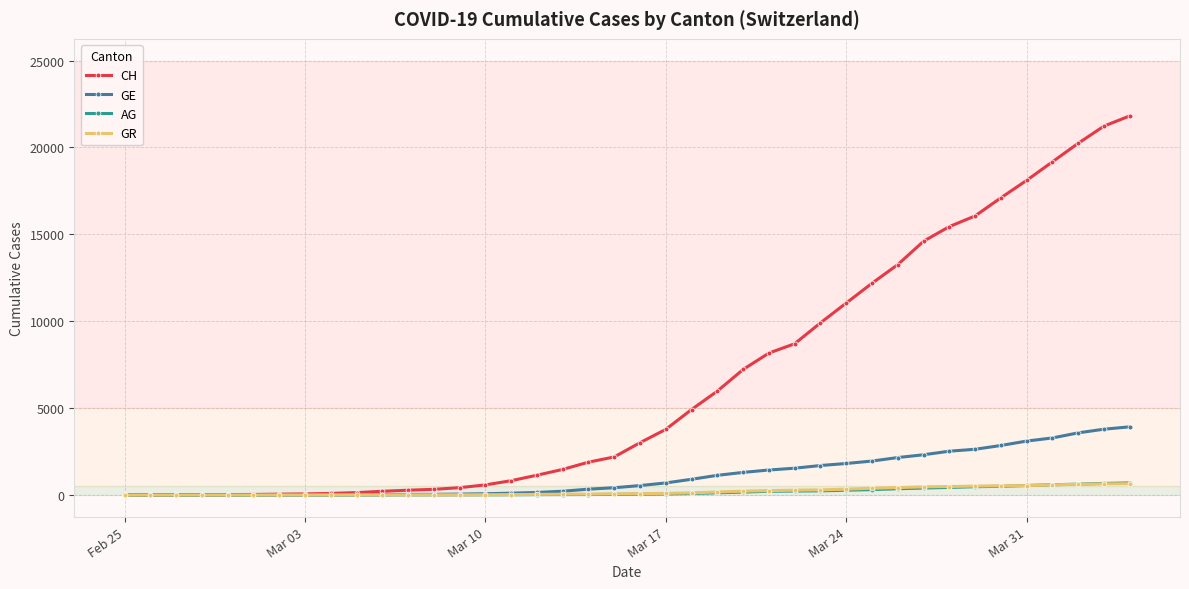

What is the maximum value for AG?

702